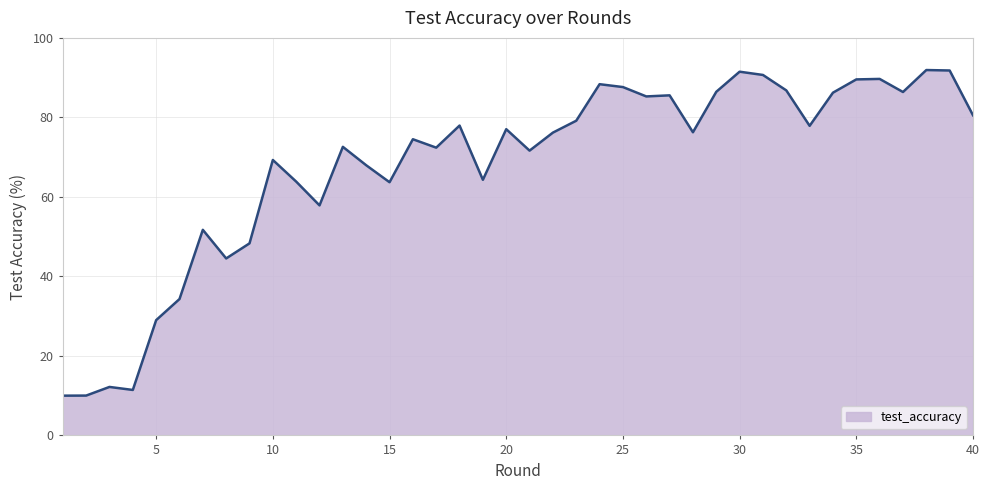

What is the average value?

67.8